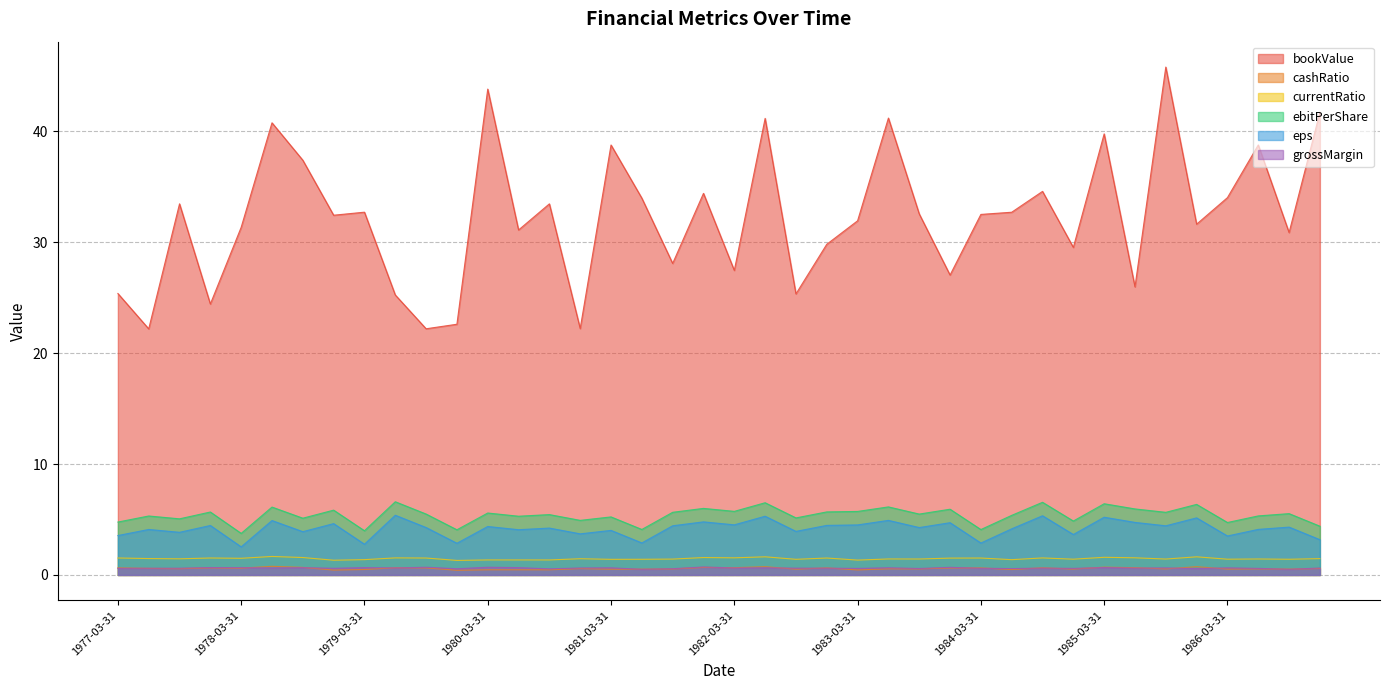

Does the chart display data point markers on the line(s)?

No